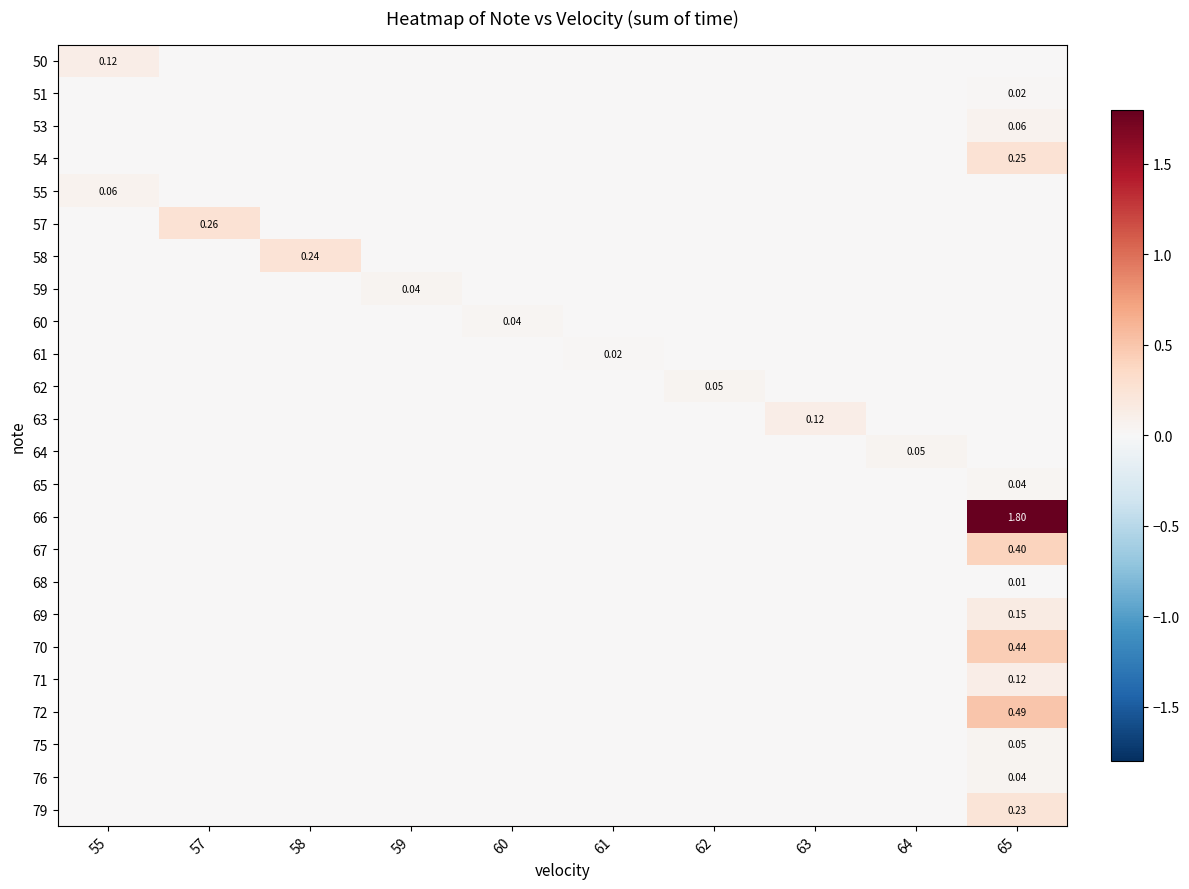

At which category is the sum across all series the highest?

65